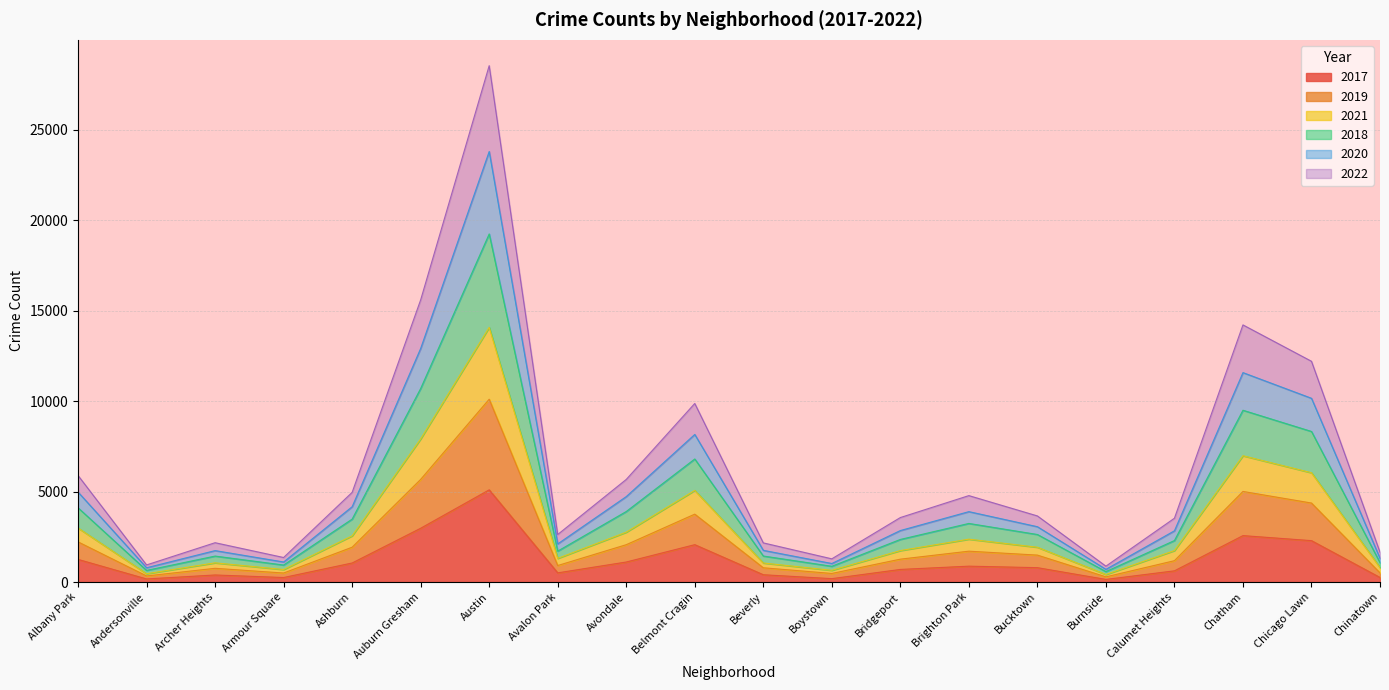

True or false: 2017 has a value of 624 at Auburn Gresham.

False